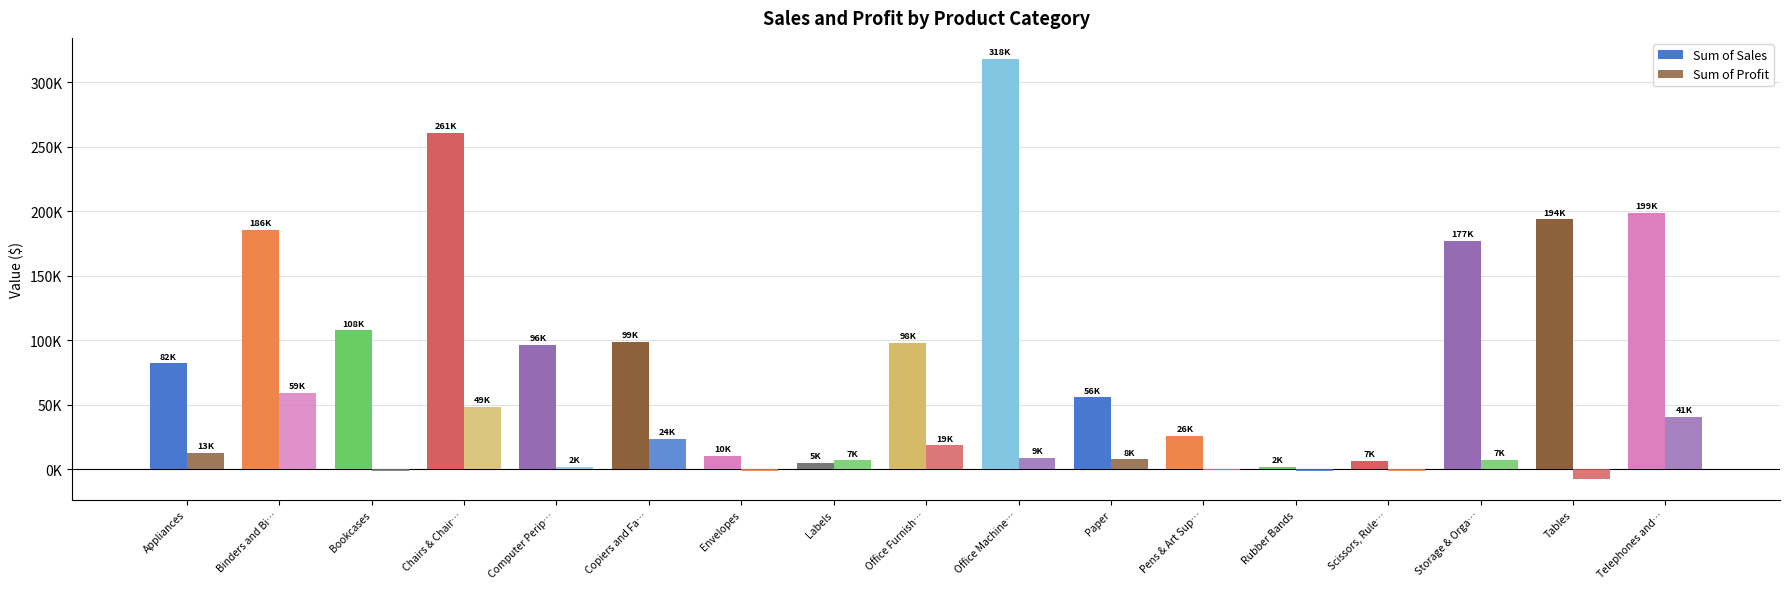

At how many categories does at least one series exceed 183573?

5